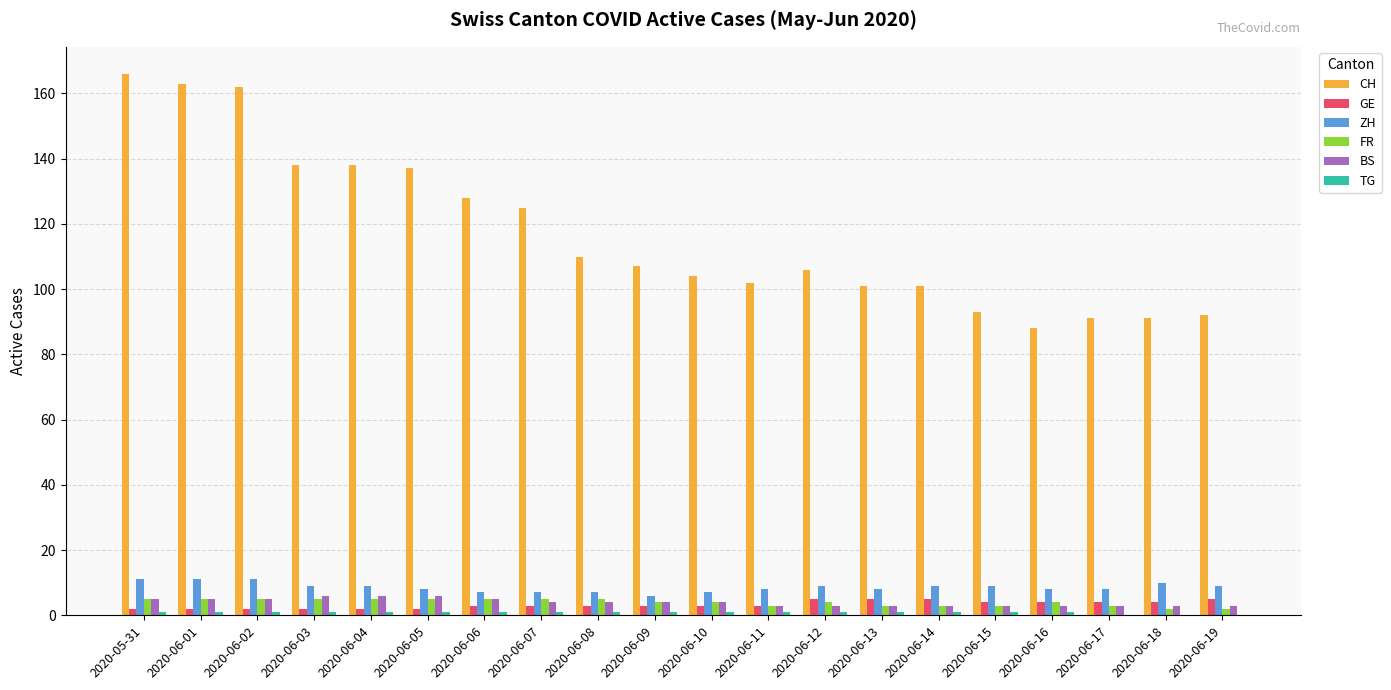

How many categories are shown in the chart?

20